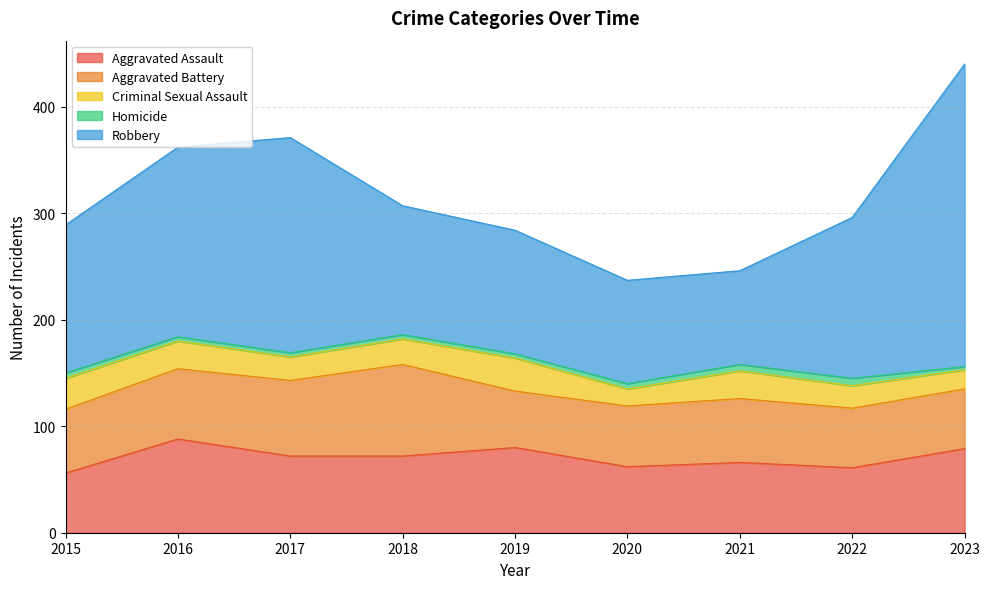

Rank the series at 2021 from highest to lowest value.

Robbery, Aggravated Assault, Aggravated Battery, Criminal Sexual Assault, Homicide